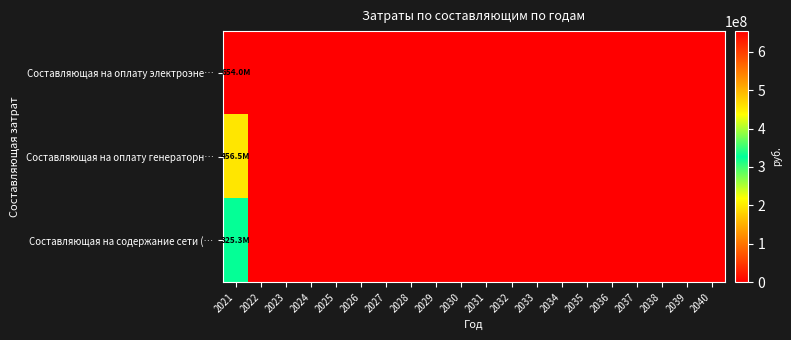

At which category is the sum across all series the highest?

2021